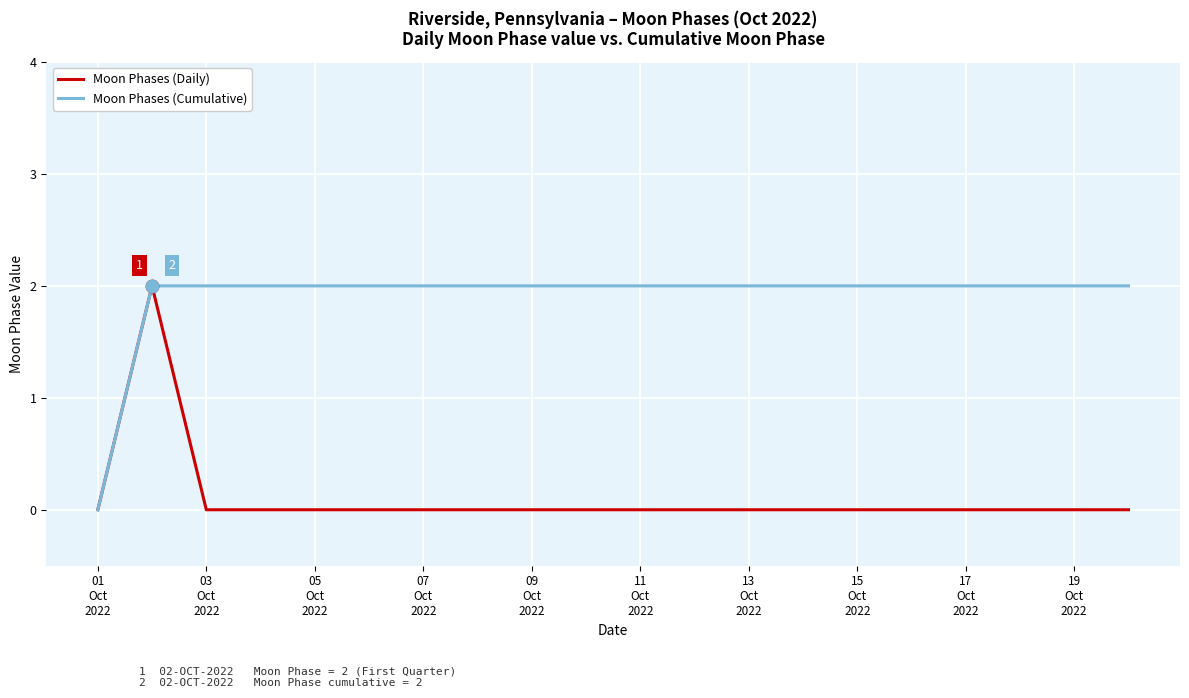

Which series has the largest total across all categories?

Moon Phases (Cumulative)